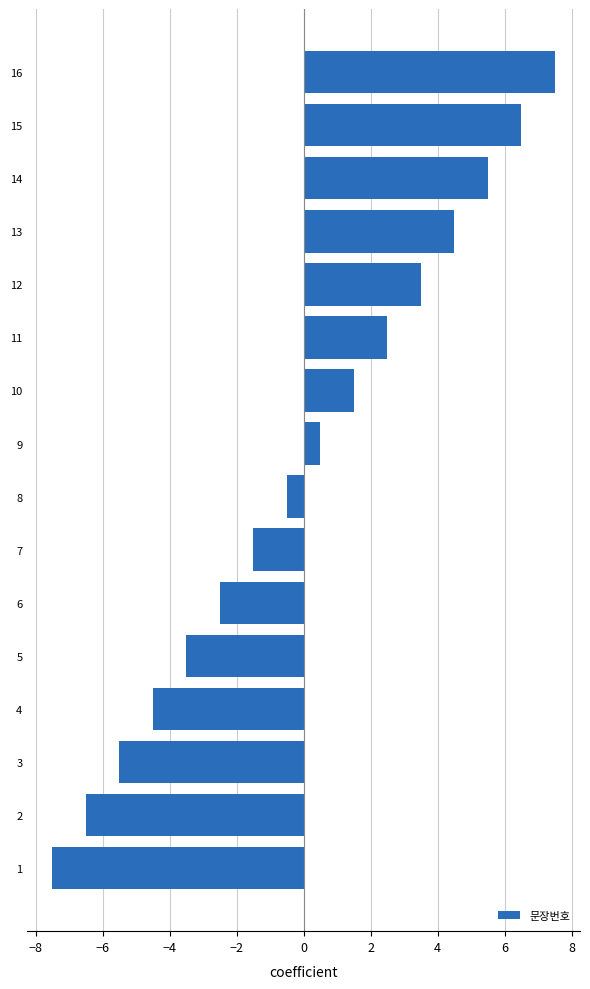

What is the minimum value shown in the chart?

-7.5